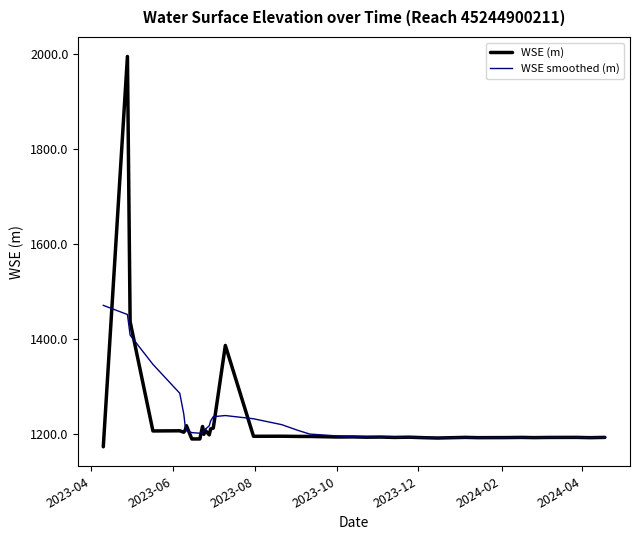

At how many categories does at least one series exceed 1548?

1